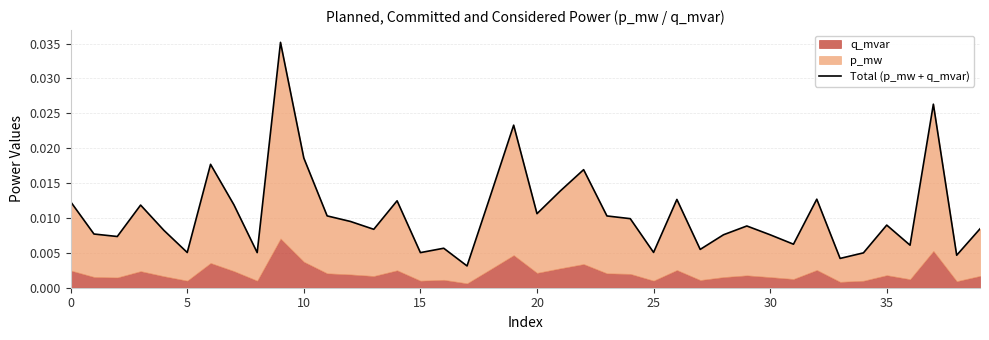

Which label corresponds to the smallest value in the chart?

17